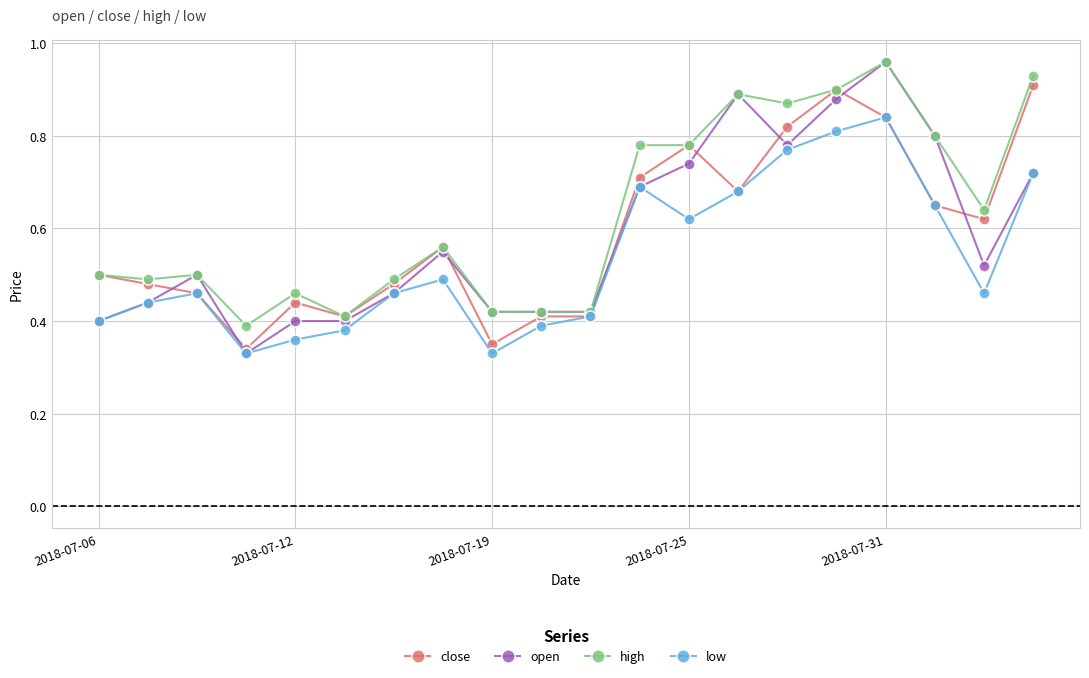

True or false: close has more than 0 points higher than both neighbors.

True